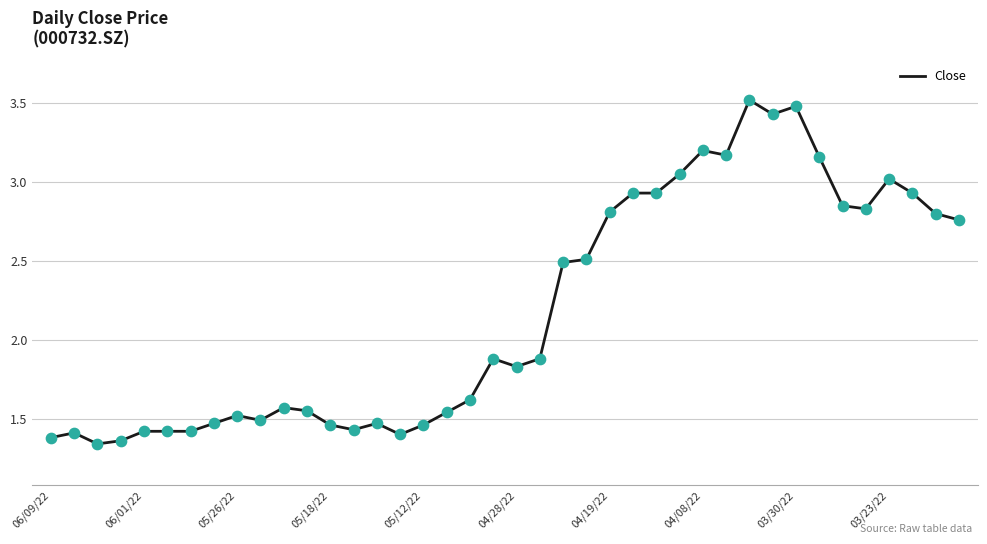

What is the difference between the maximum and minimum values?

2.2